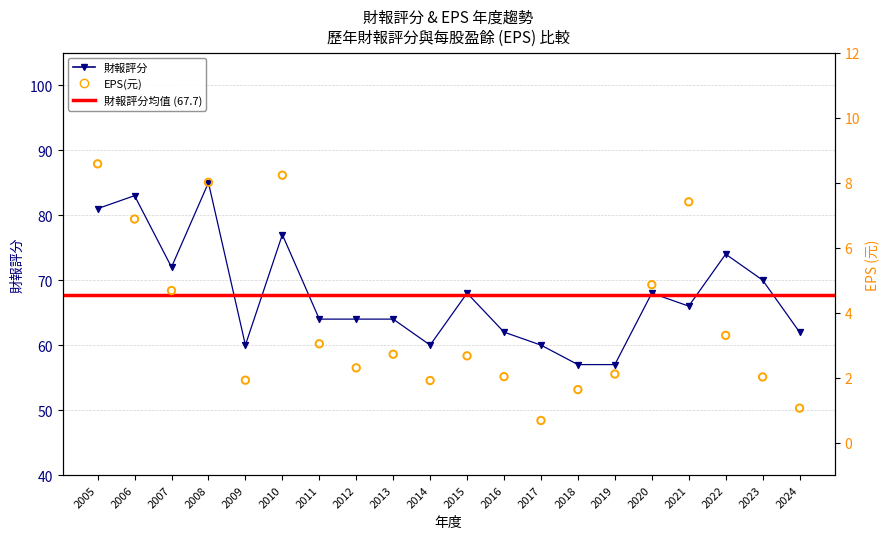

Which series has the widest spread of Y values?

財報評分